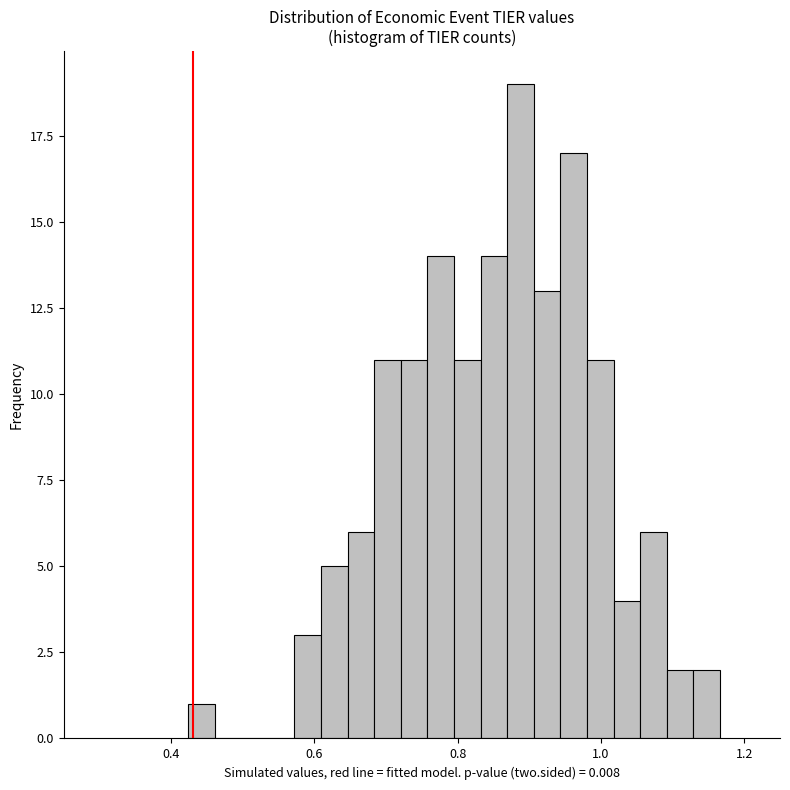

Around what value on the x-axis is the tallest bar? Give the approximate position of its centre, as read against the axis.

0.88